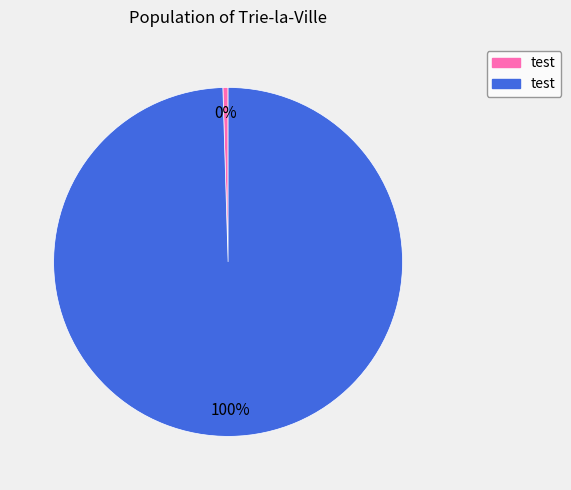

Does any single category account for the majority?

Yes